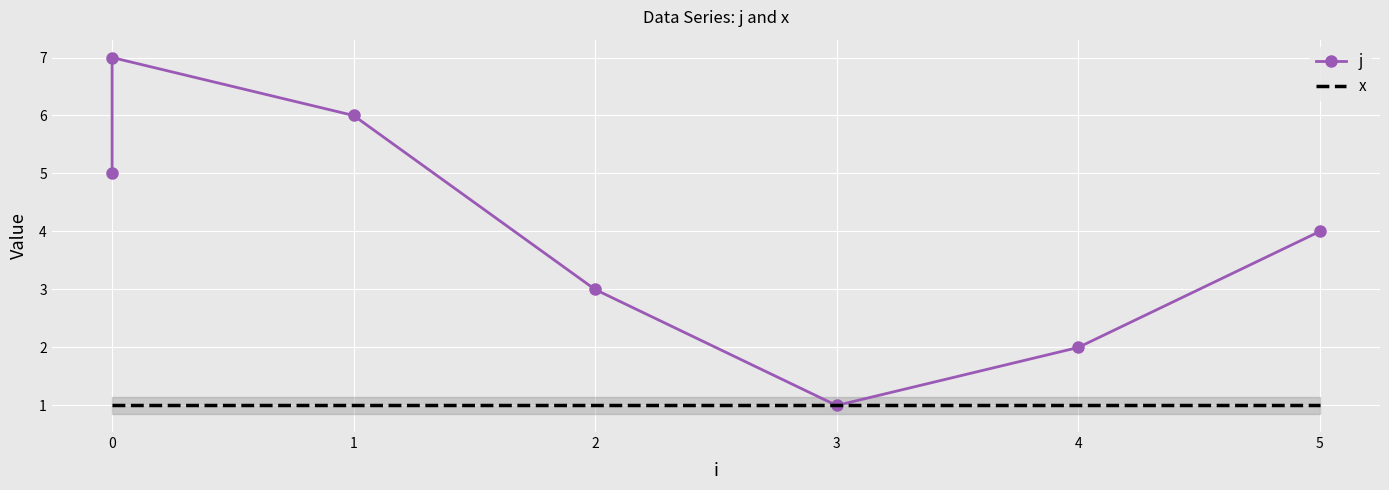

Rank the series by their average value, from lowest to highest.

x, j